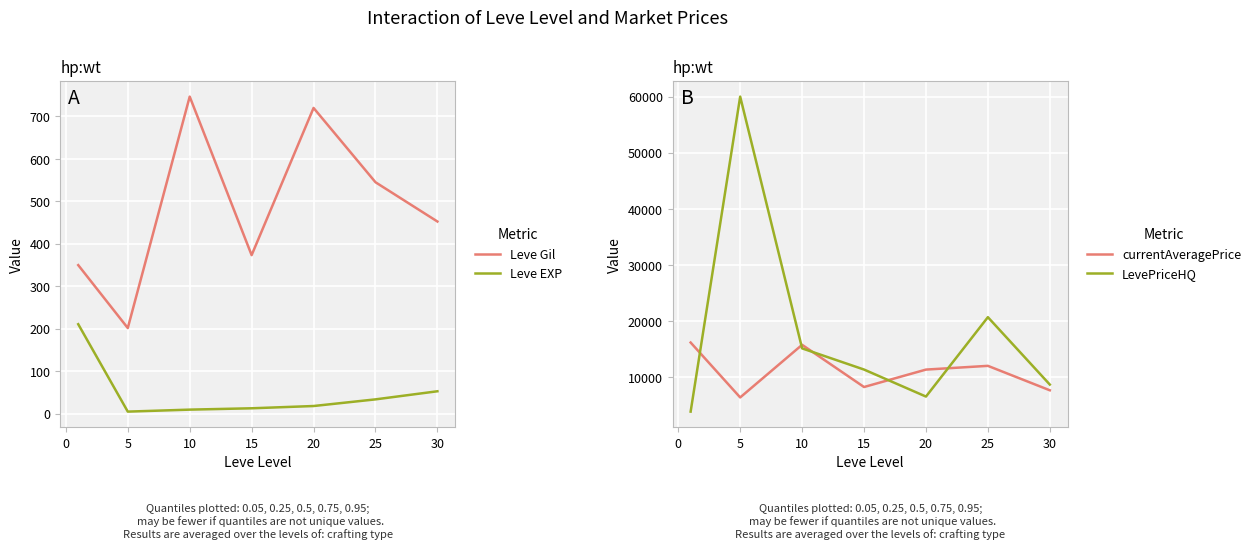

Reading left to right, transcribe all the data shown in this chart.

Leve Gil: 349.8	201.7	746.7	373.3	720.0	545.0	452.5
Leve EXP: 210.7	4.8	9.5	12.7	18.0	33.7	52.8
currentAveragePrice: 16206.2	6428.7	15800.5	8284.5	11388.2	12054.2	7701.8
LevePriceHQ: 3904.2	60000.0	15165.8	11394.2	6583.3	20721.0	8721.2